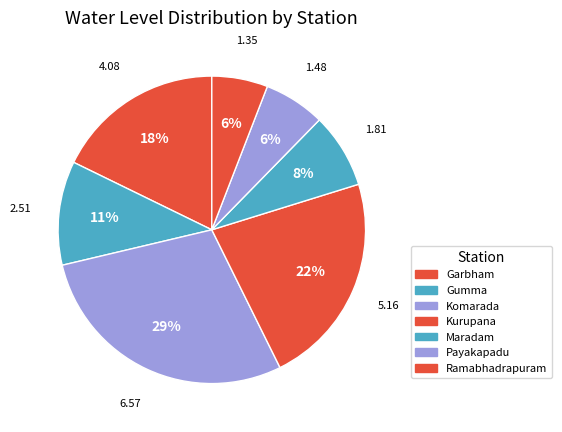

Rank the categories by value from lowest to highest.

Ramabhadrapuram, Payakapadu, Maradam, Gumma, Garbham, Kurupana, Komarada